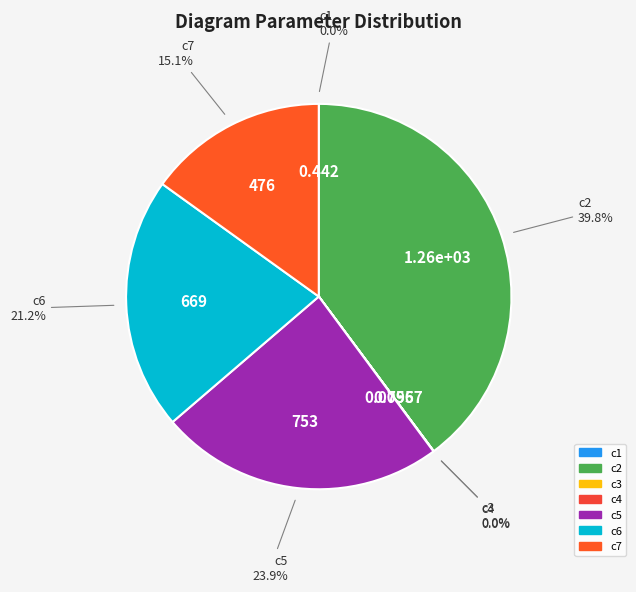

Is there a majority slice in this chart?

No